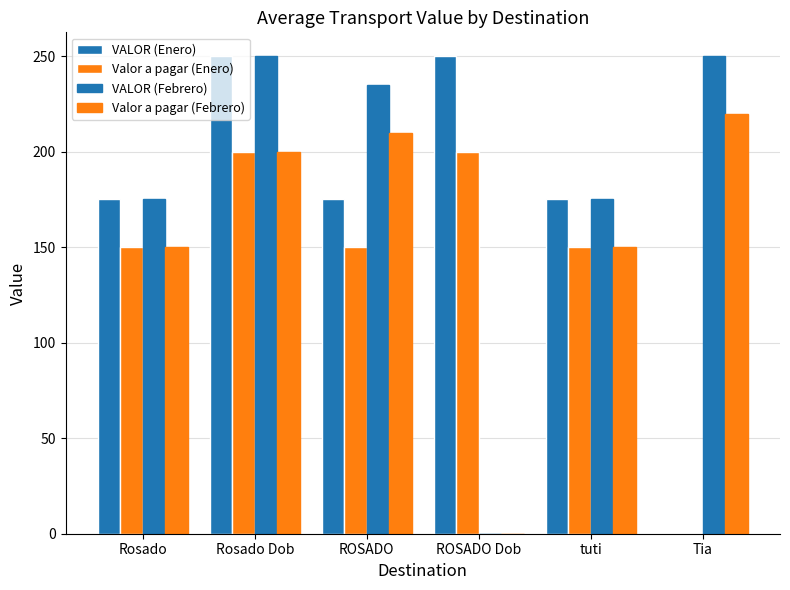

What position from the left is tuti?

5